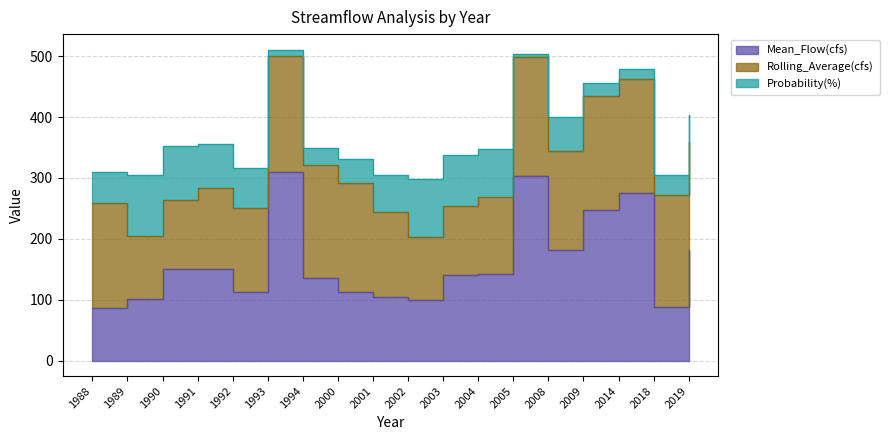

What is the lowest value of the Probability(%) series?

5.6